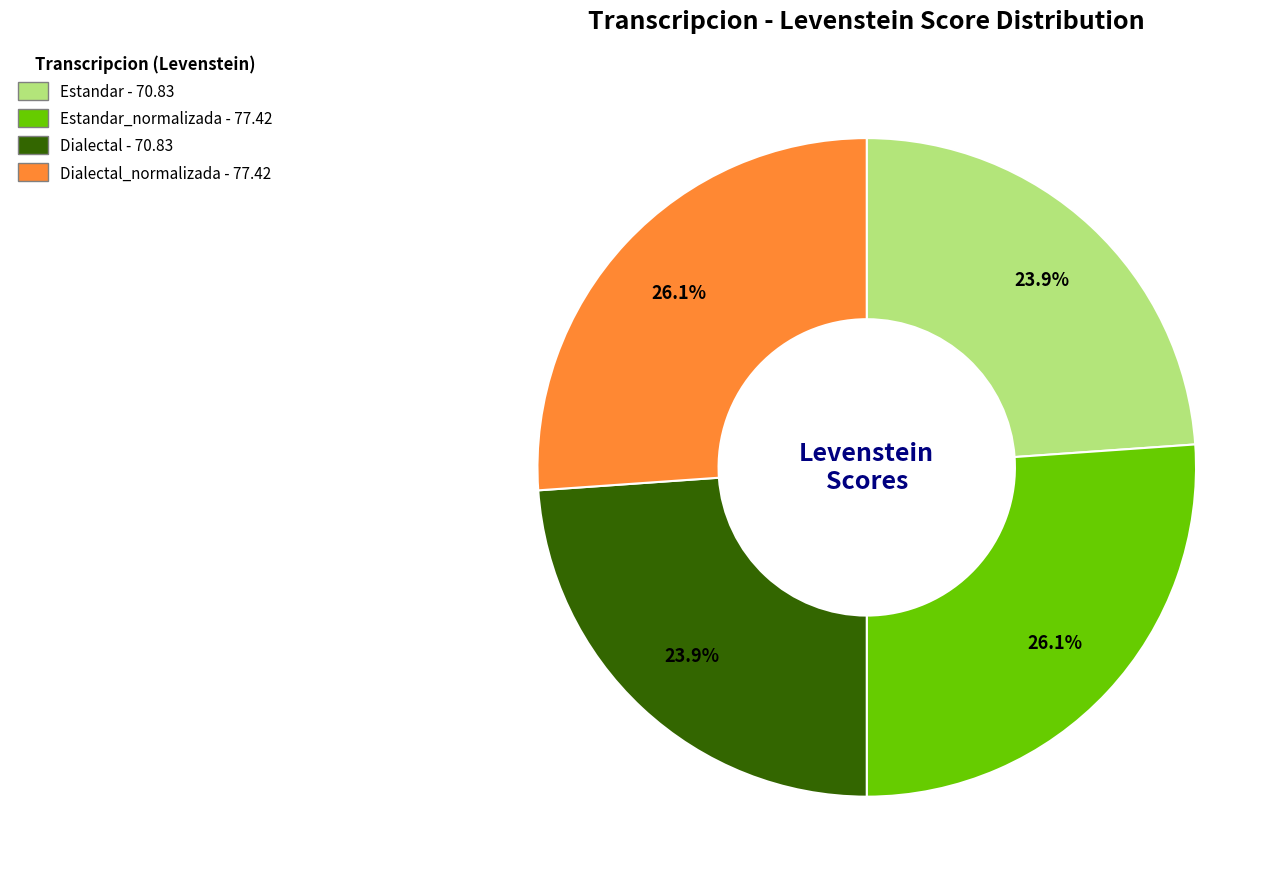

Does any single category account for the majority?

No